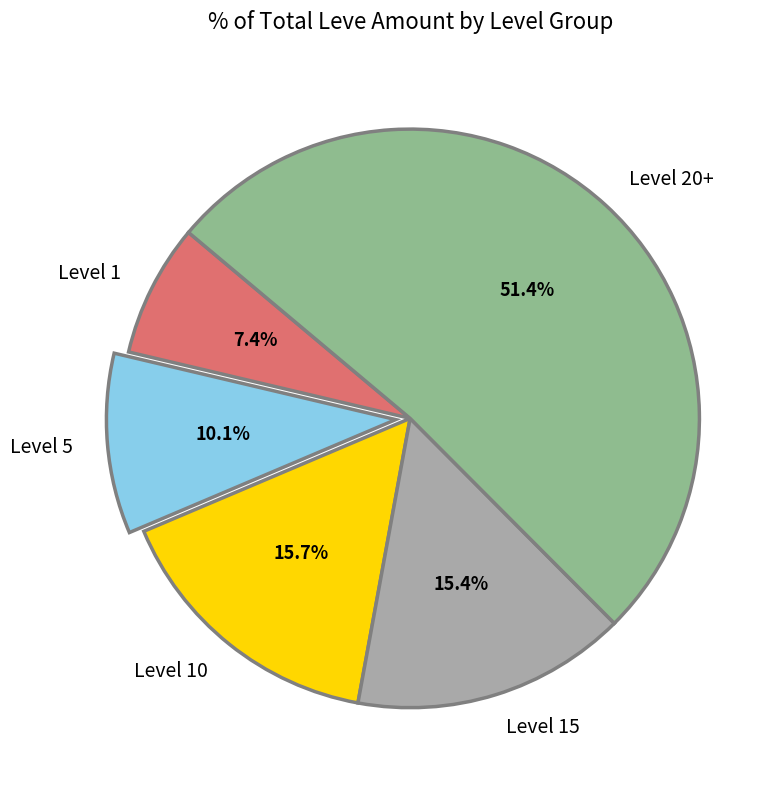

To the nearest percent, what is the average slice percentage?

20%